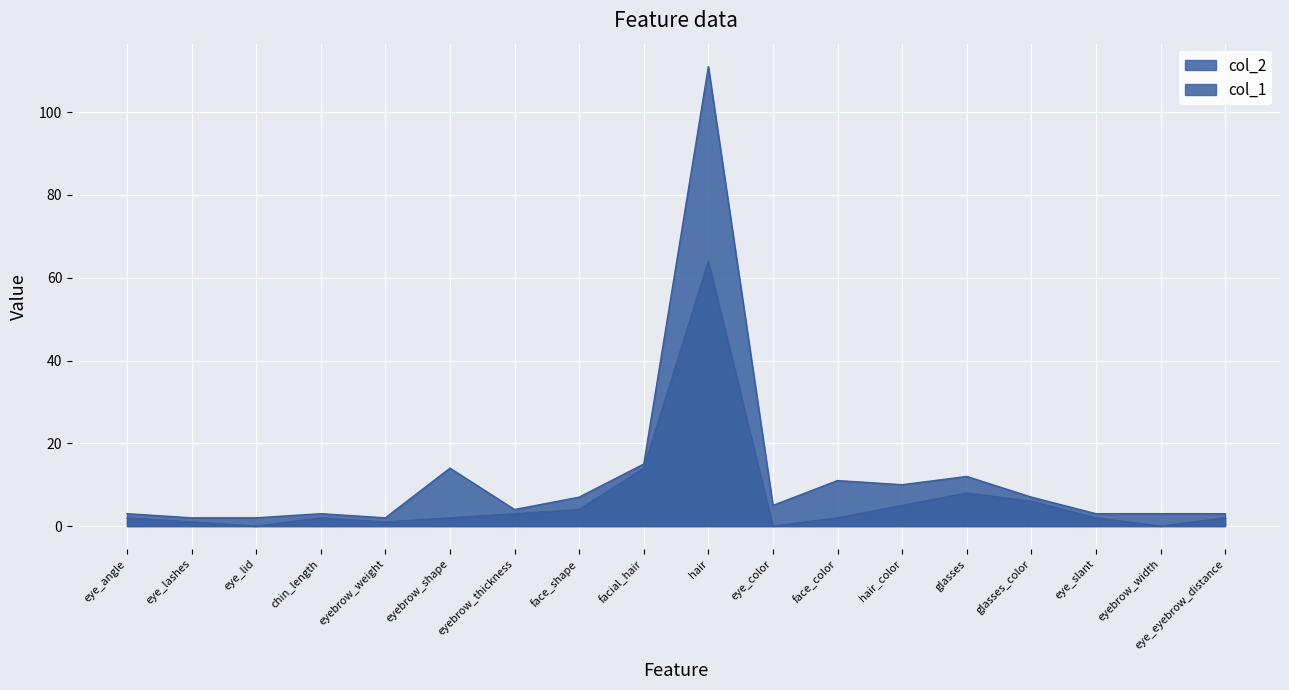

What are all the series names shown in the legend?

col_1, col_2